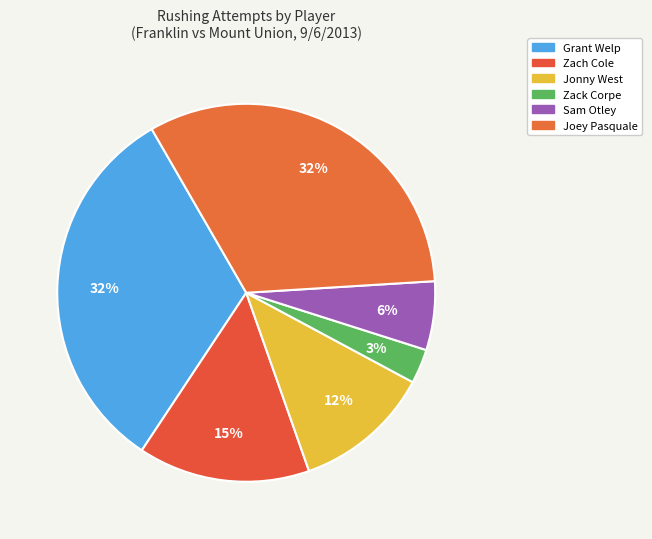

Is Sam Otley the majority of the pie?

No